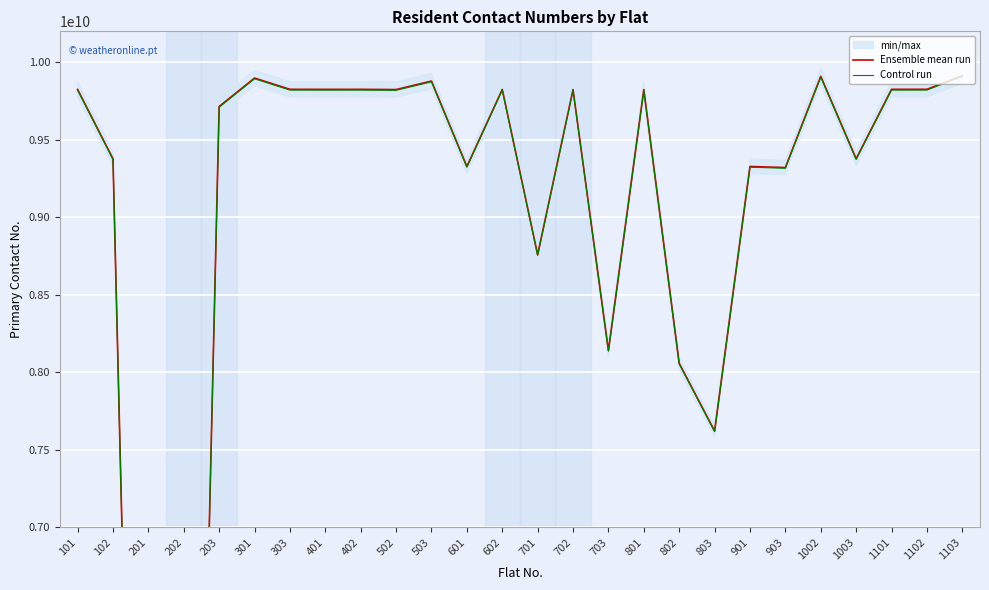

At 801, list the series in order from smallest to largest.

Control run, Ensemble mean run